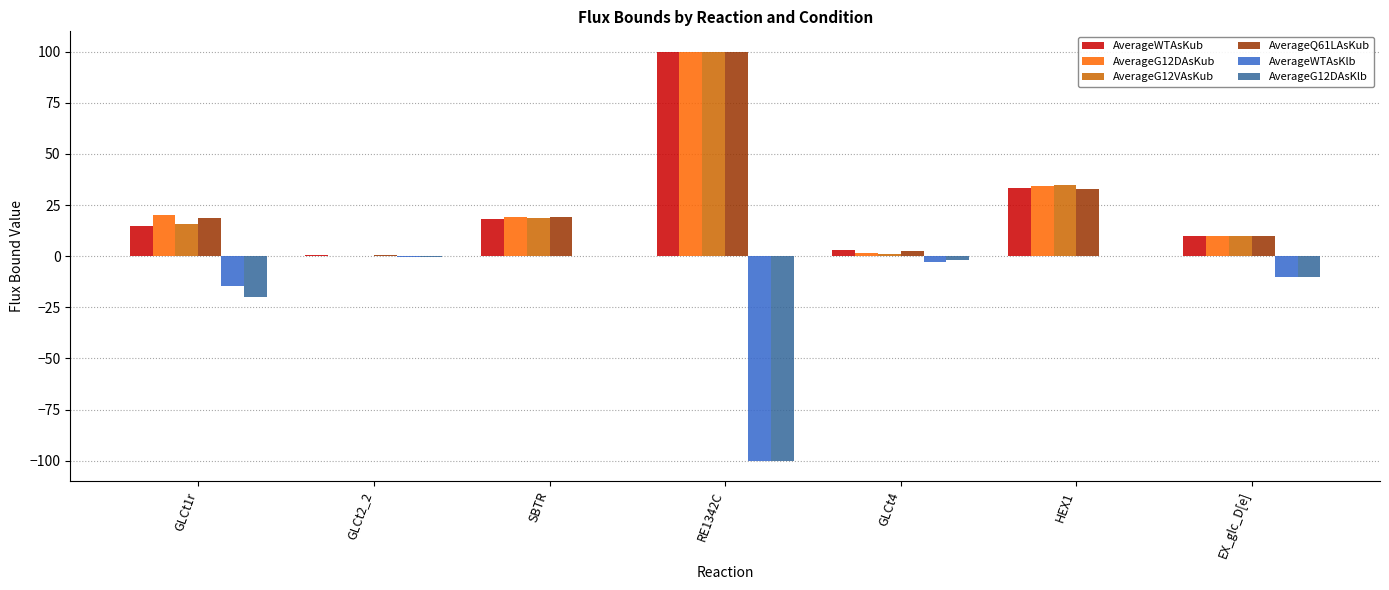

What is the maximum value shown in the chart?

100.0